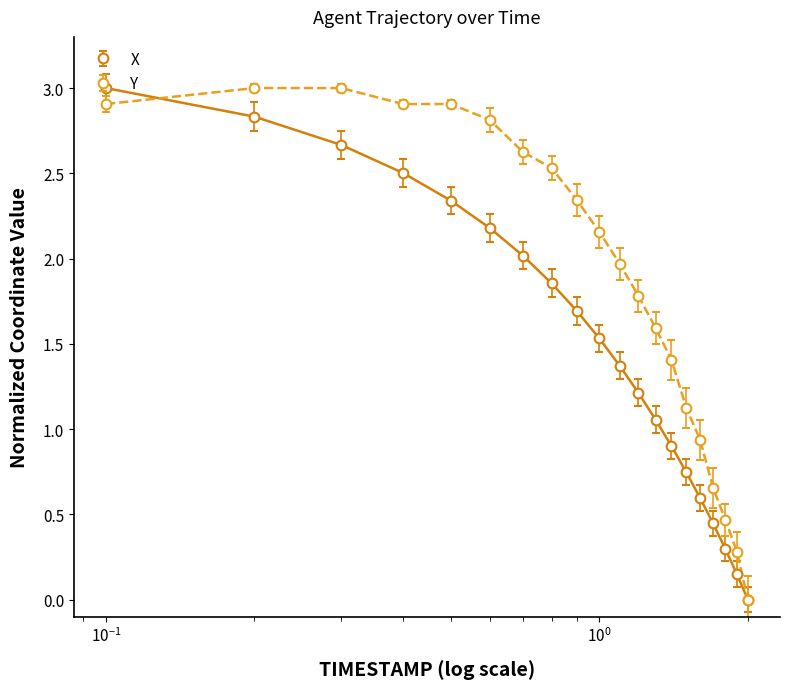

True or false: X has more than 0 points higher than both neighbors.

False